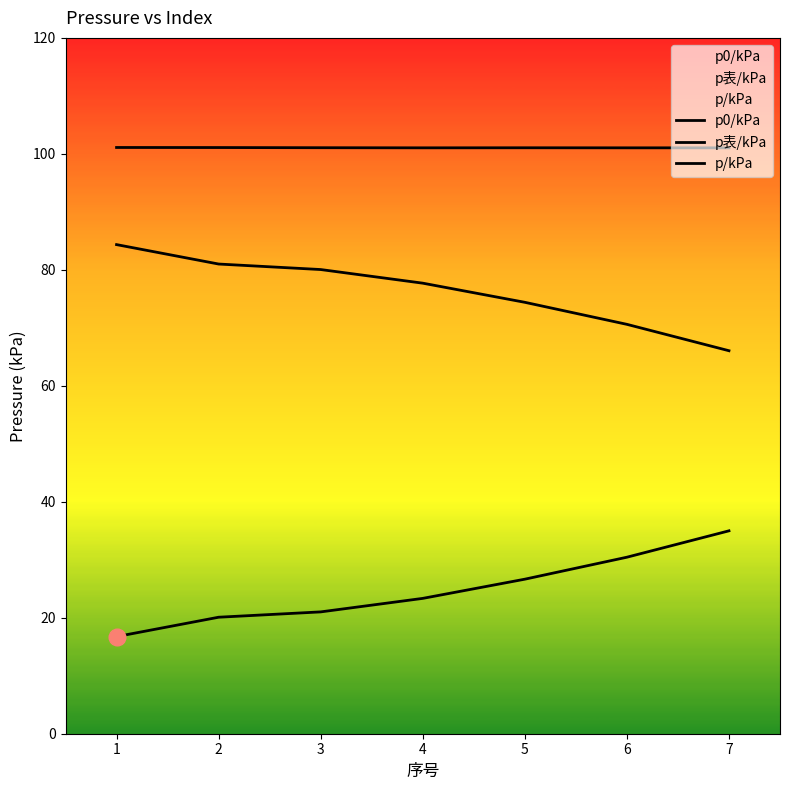

Where is the first local maximum for p0/kPa?

5